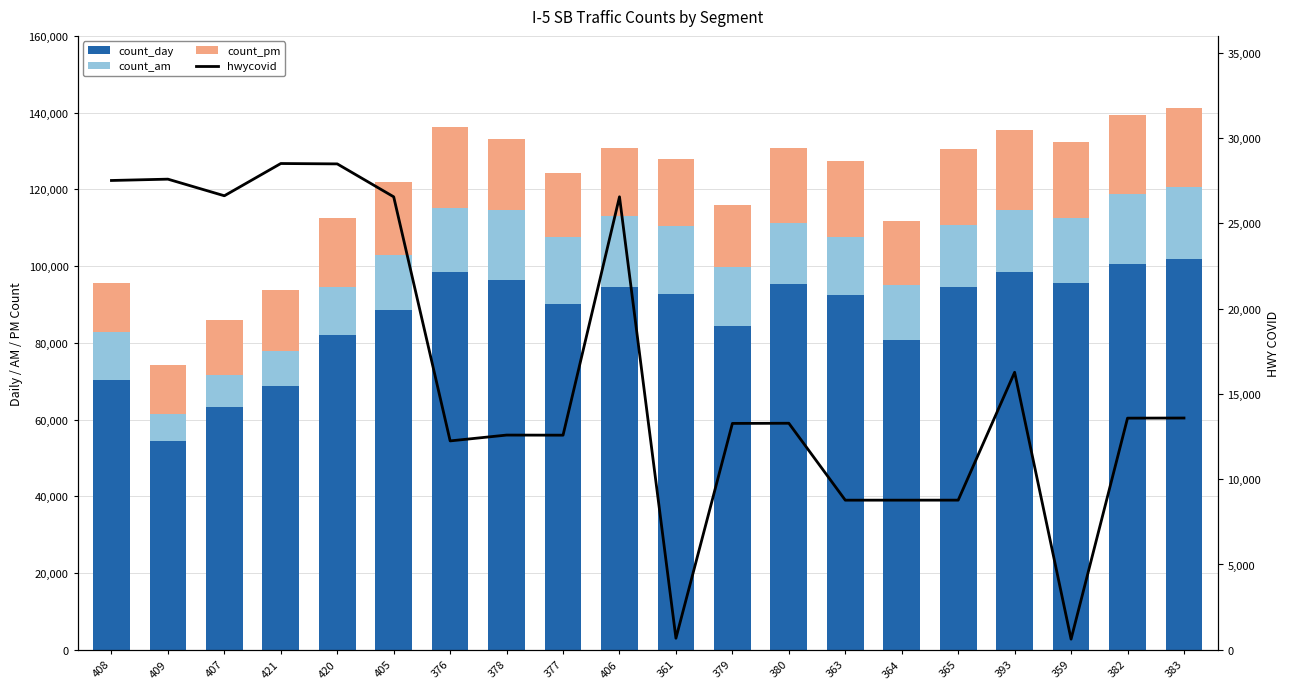

Which series has the largest total across all categories?

count_day